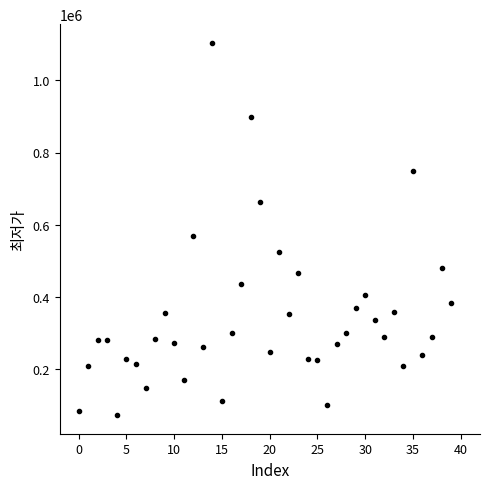

How many lines are shown in the chart?

1